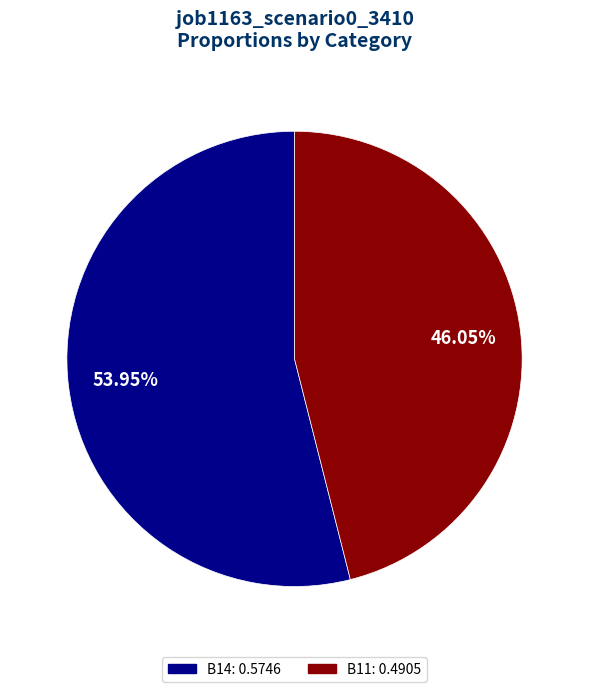

How many slices are in this pie chart?

2